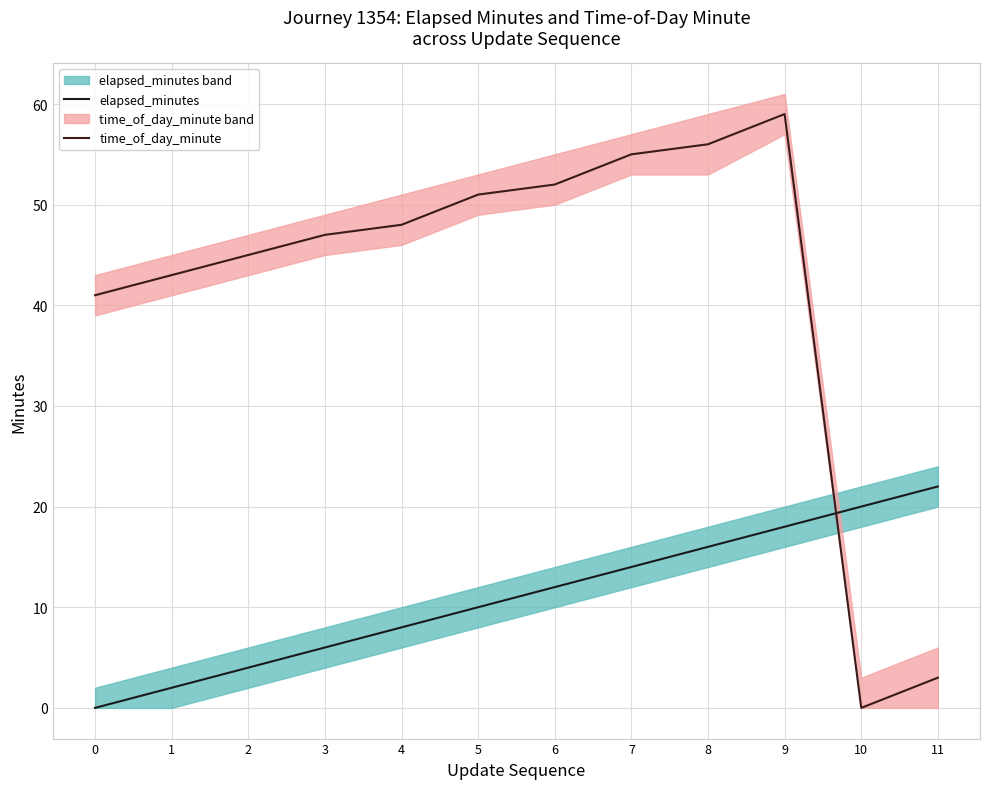

What is the difference between the second highest and second lowest values in the elapsed_minutes series?

18